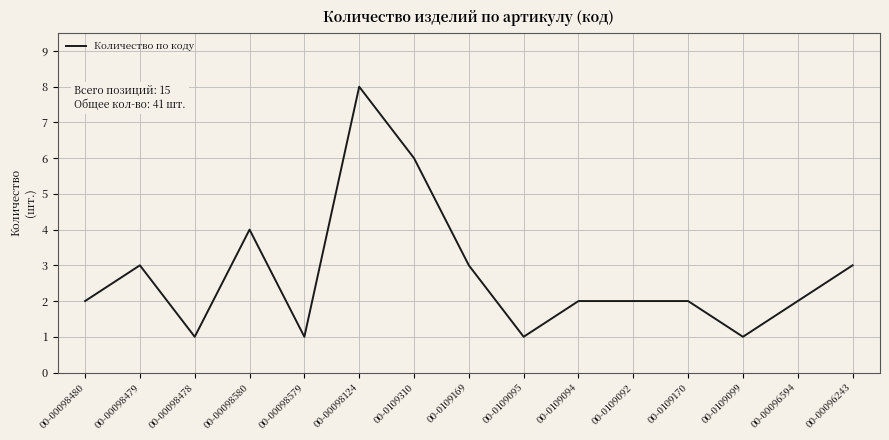

How many series are shown in this chart?

1